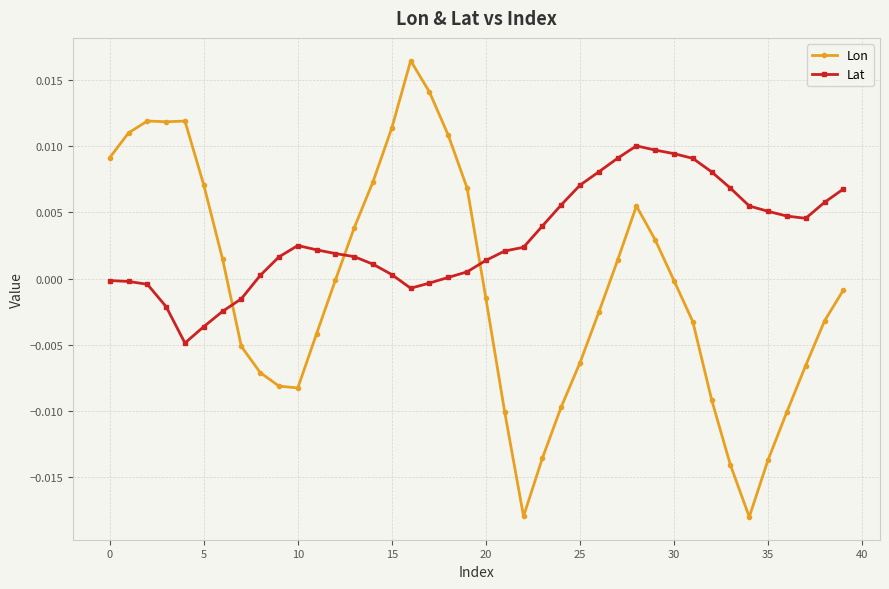

How many data points does each series have?

40